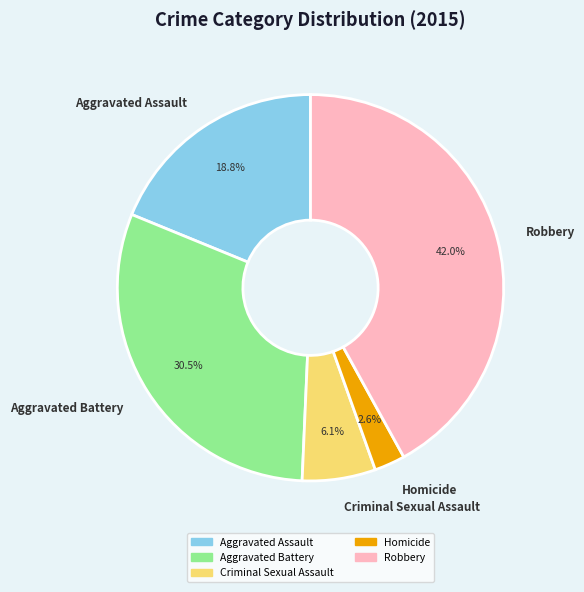

Which slice is the largest?

Robbery